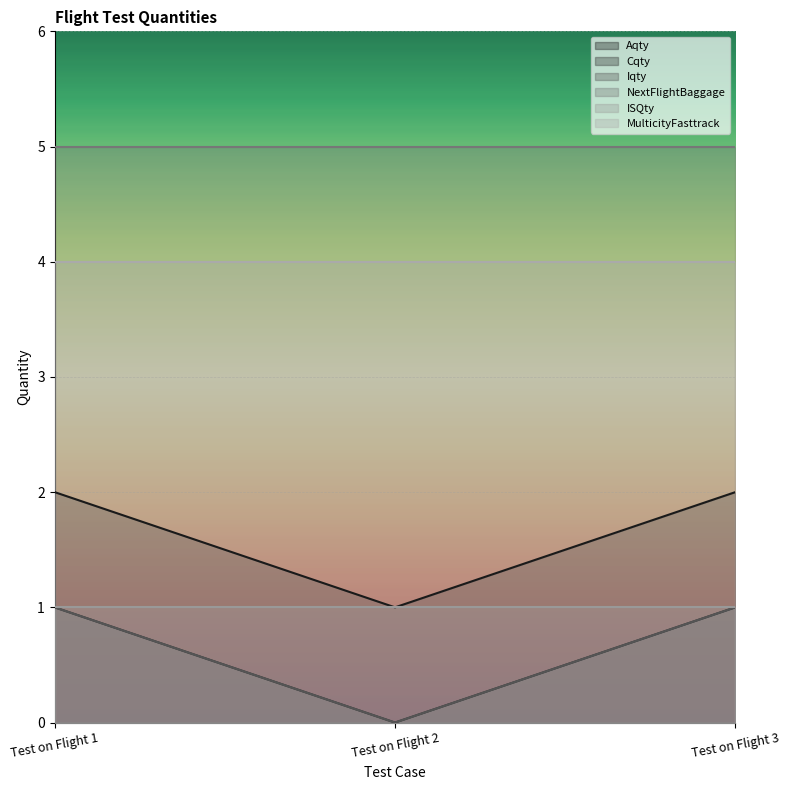

Which series has the largest range (max minus min)?

Aqty